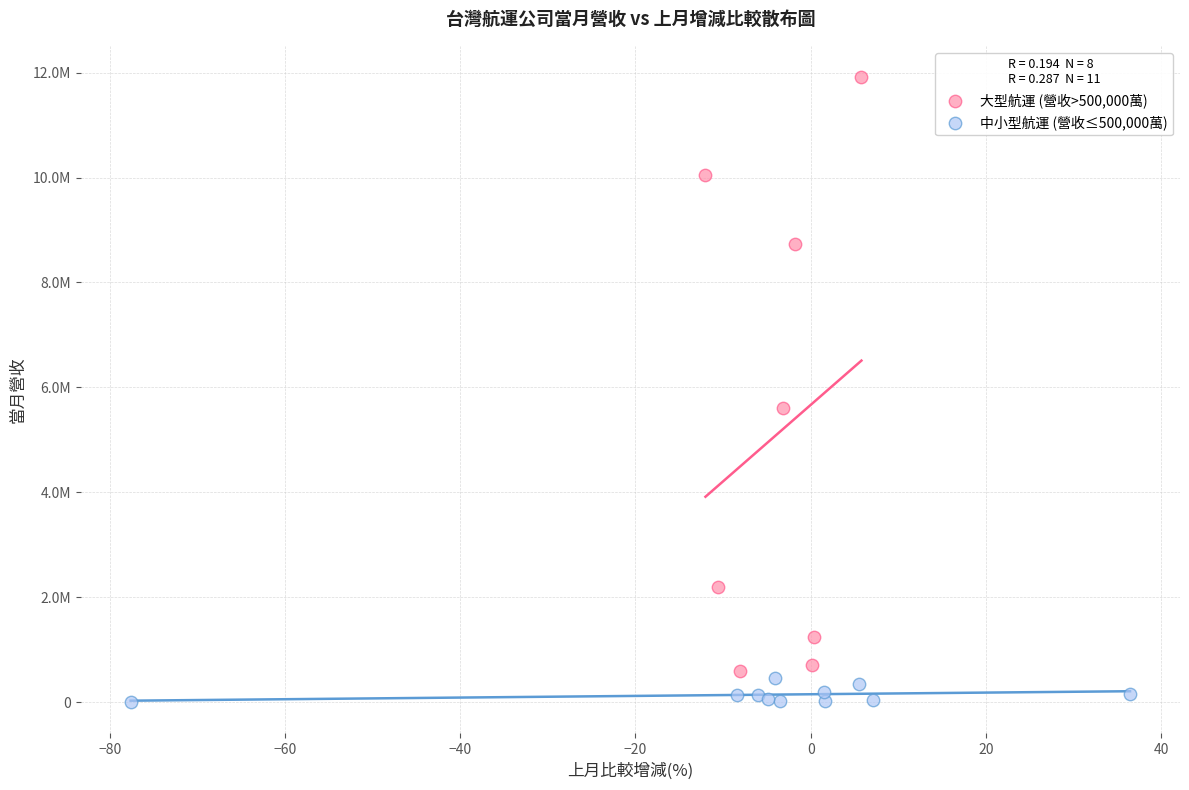

Which series contains the highest Y value?

大型航運 (營收>500,000萬)